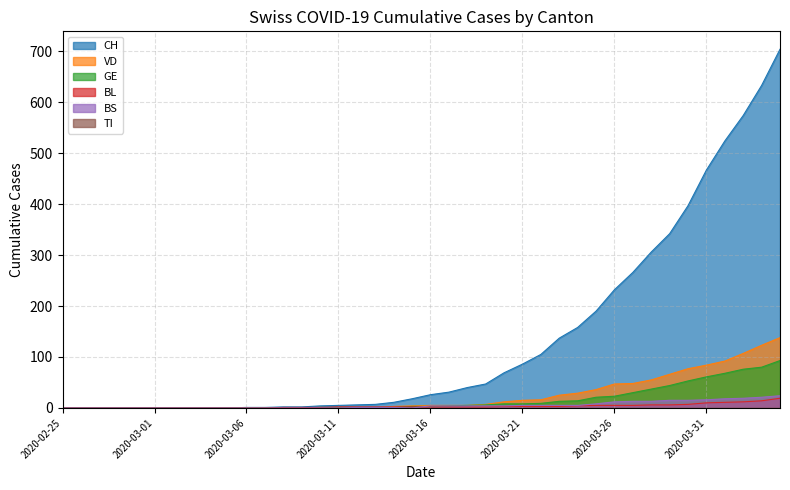

What is the difference between the maximum and second lowest values in the CH series?

704